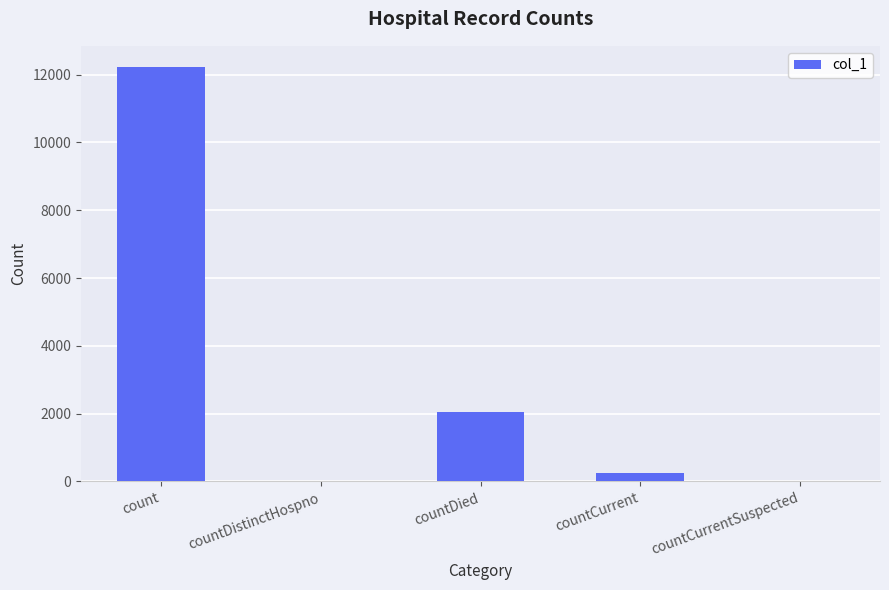

The value at count is 12239. True or false?

True